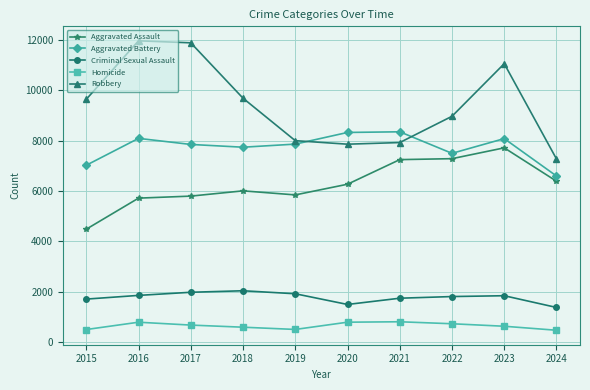

True or false: Homicide has more than 1 interior local peaks.

True